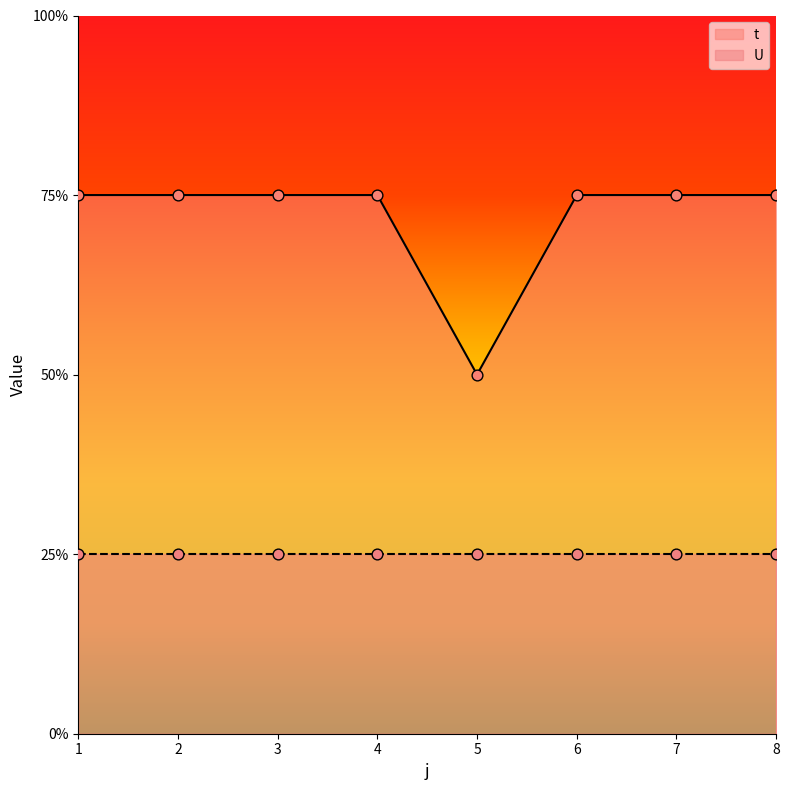

Approximately how many times larger is the value at 8 compared to 5?

1.5